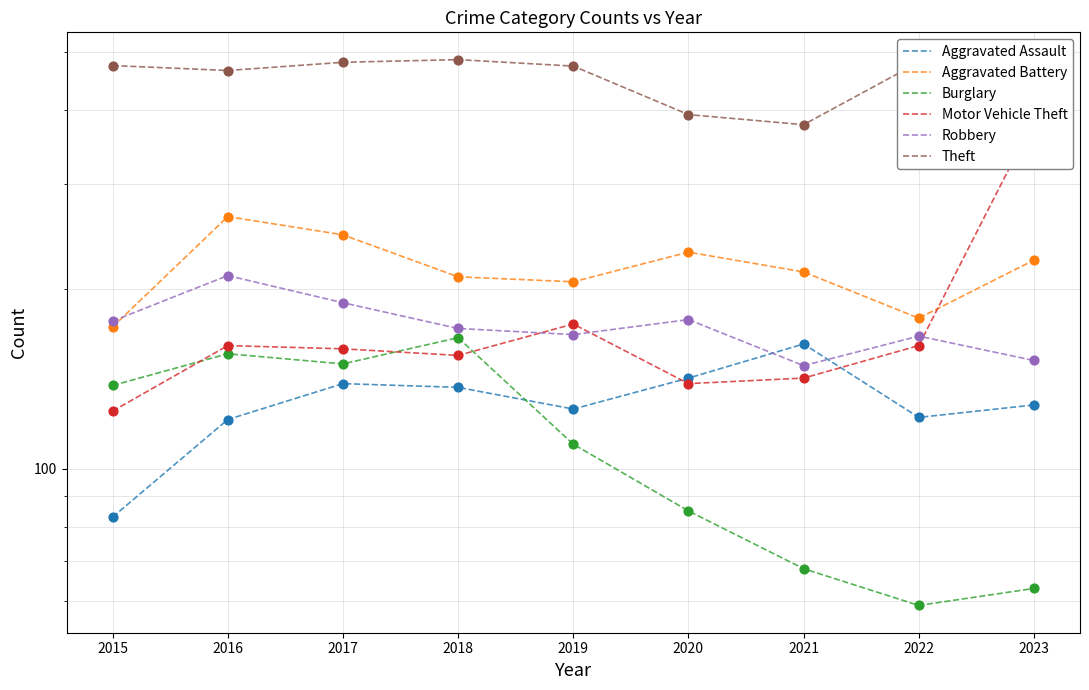

What are all the series names shown in the legend?

Aggravated Assault, Aggravated Battery, Burglary, Motor Vehicle Theft, Robbery, Theft